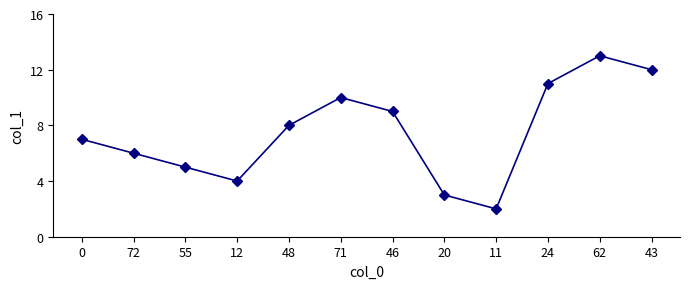

Which category has the lowest value across all series?

11